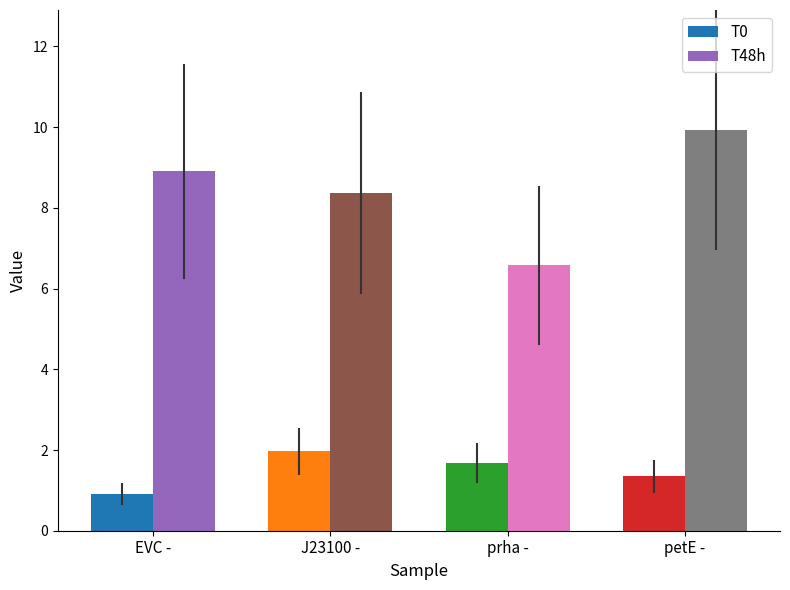

Between J23100 - and prha -, which series saw the biggest shift?

T48h